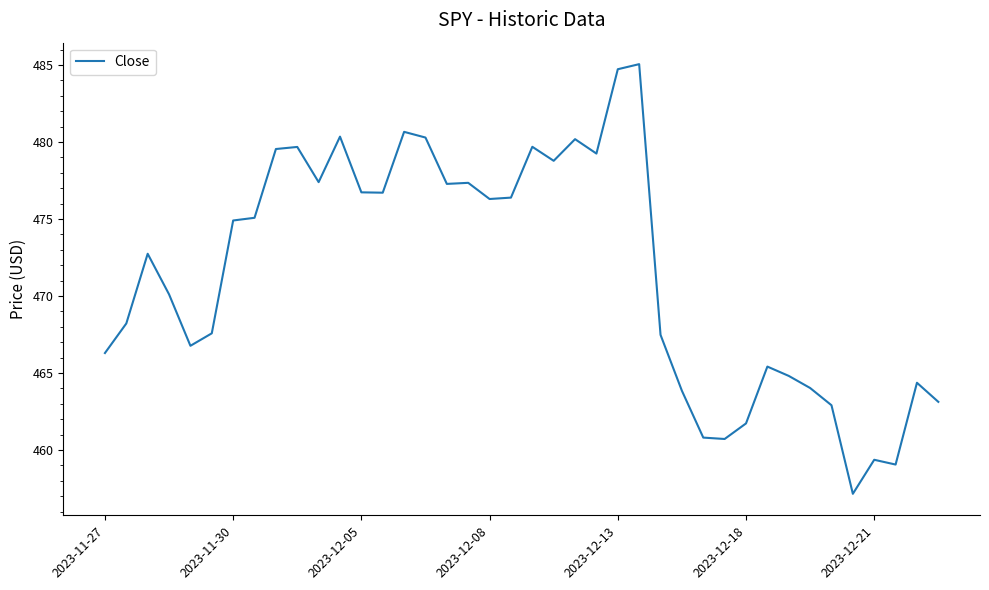

What is the maximum value shown in the chart?

485.1